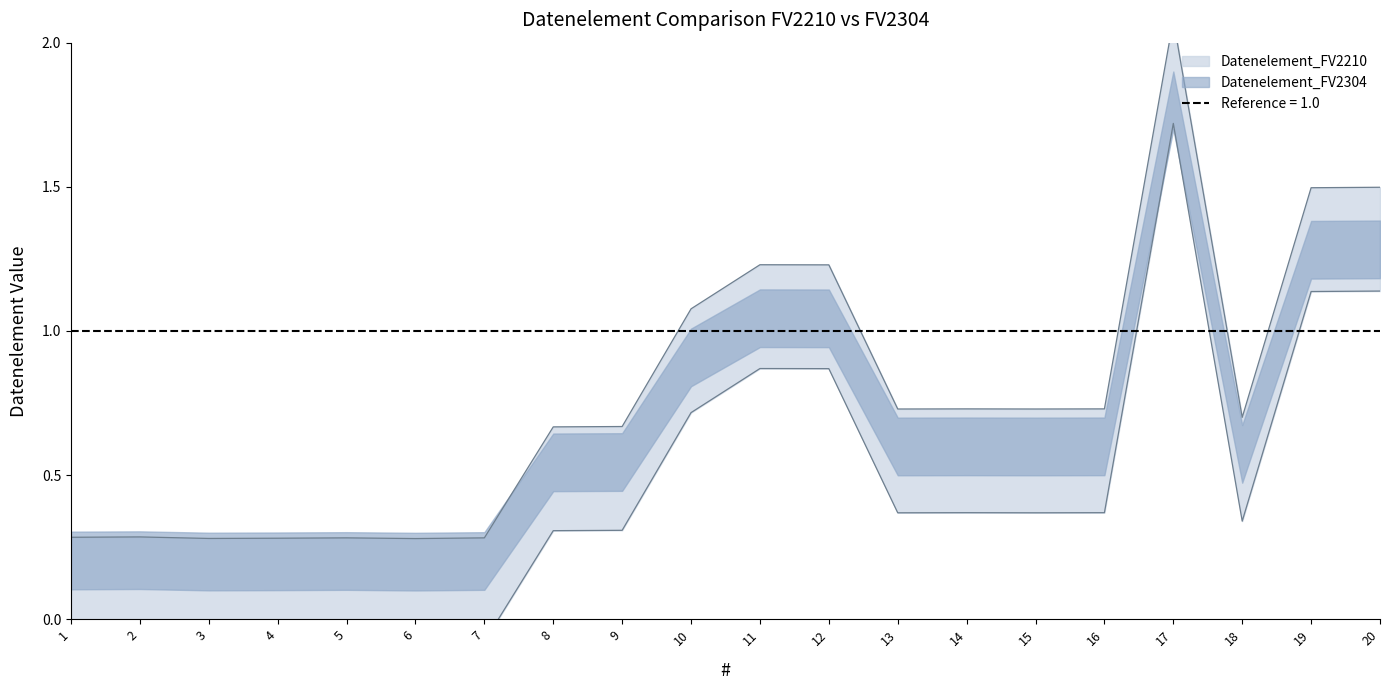

What is the difference between the second highest and second lowest values in the Datenelement_FV2210 series?

1.2